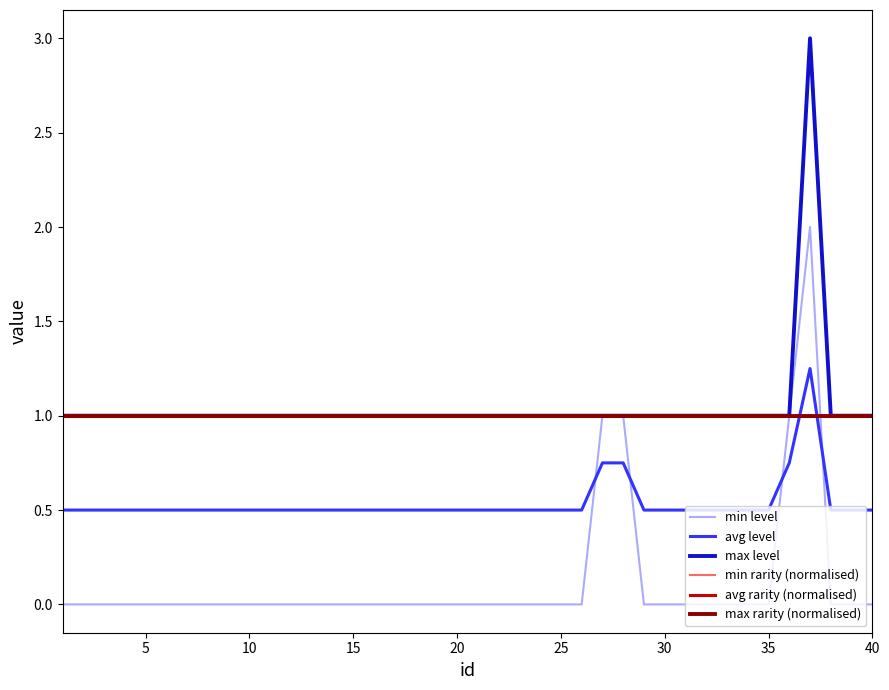

Does the chart display data point markers on the line(s)?

No